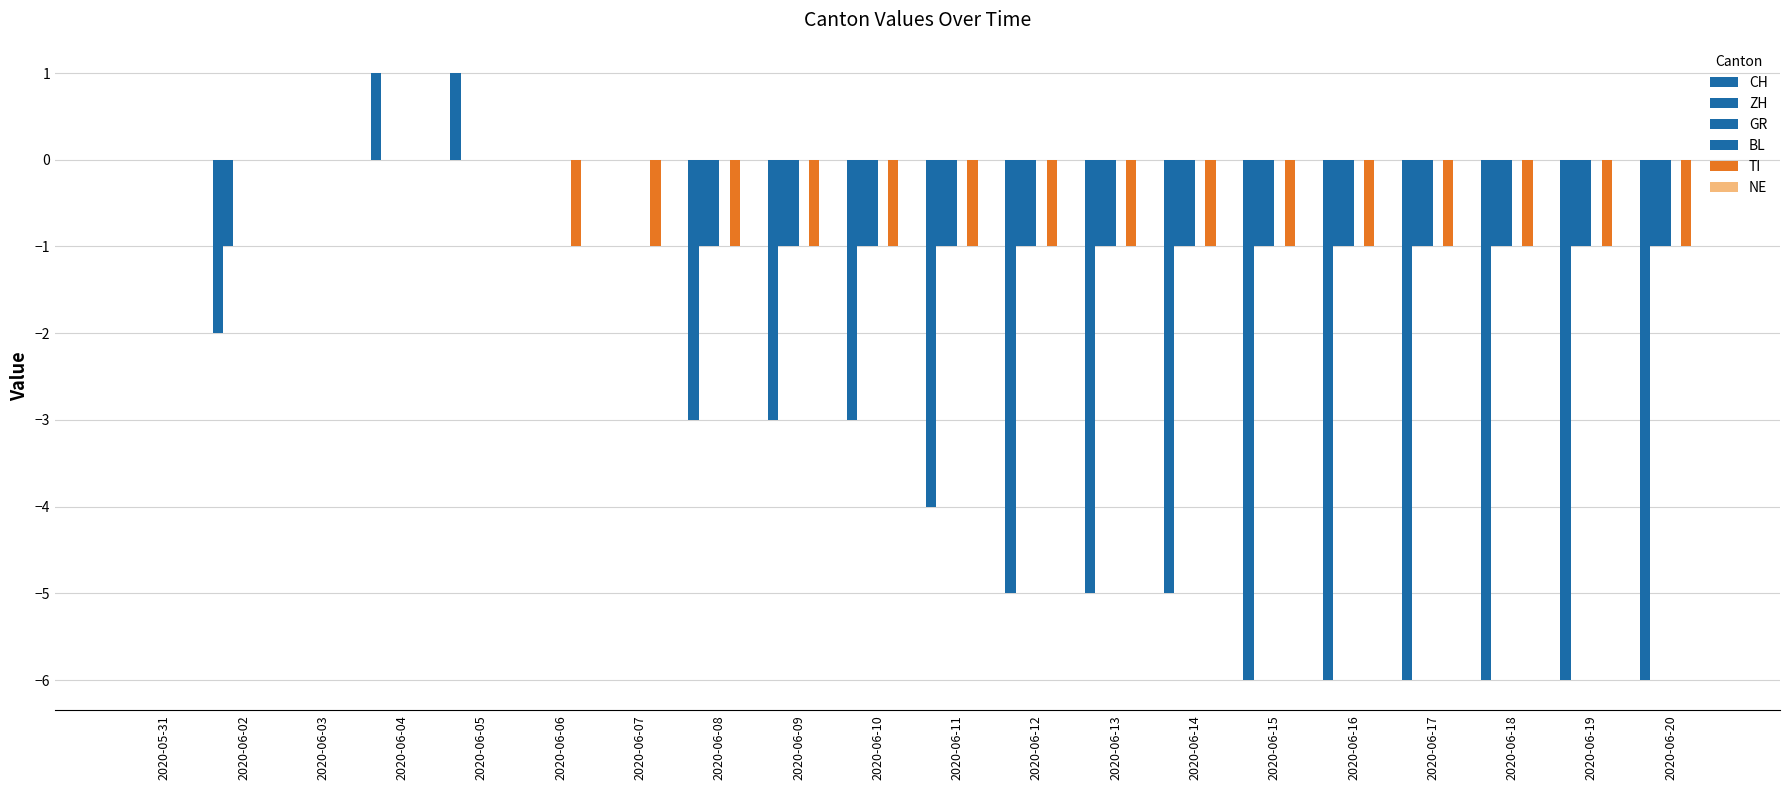

What is the difference between the highest and lowest values at 2020-06-05?

1